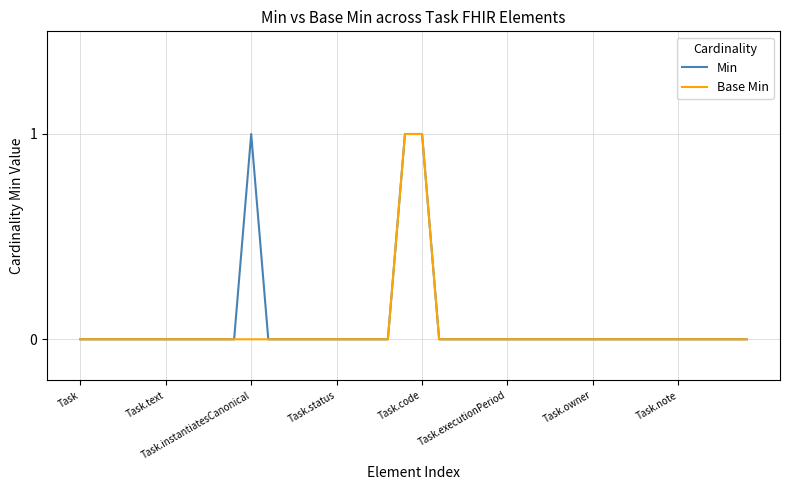

Reading left to right, extract all data points from this chart.

Min: 0	0	0	0	0	0	0	0	0	0	1	0	0	0	0	0	0	0	0	1	1	0	0	0	0	0	0	0	0	0	0	0	0	0	0	0	0	0	0	0
Base Min: 0	0	0	0	0	0	0	0	0	0	0	0	0	0	0	0	0	0	0	1	1	0	0	0	0	0	0	0	0	0	0	0	0	0	0	0	0	0	0	0